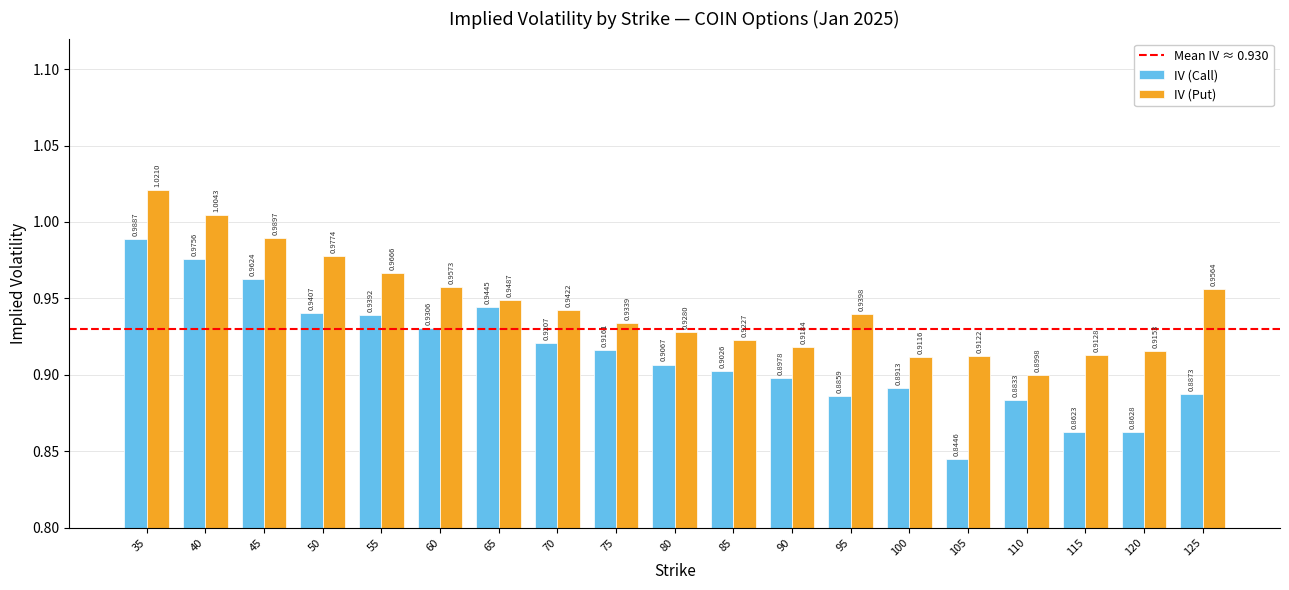

List the series in order of their overall mean, lowest first.

IV (Call), IV (Put)